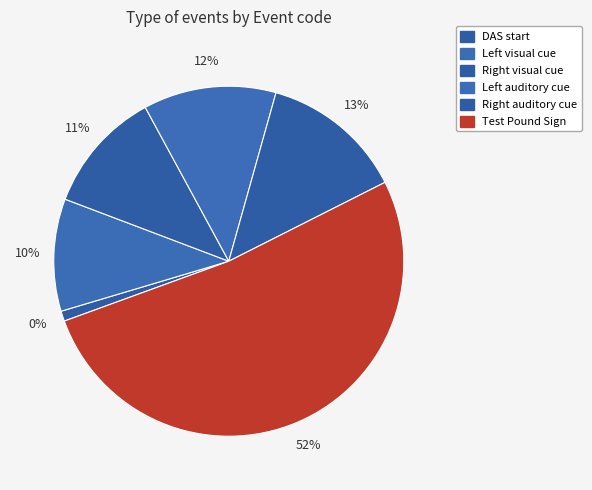

Rank the categories by value from highest to lowest.

Test Pound Sign, Right auditory cue, Left auditory cue, Right visual cue, Left visual cue, DAS start